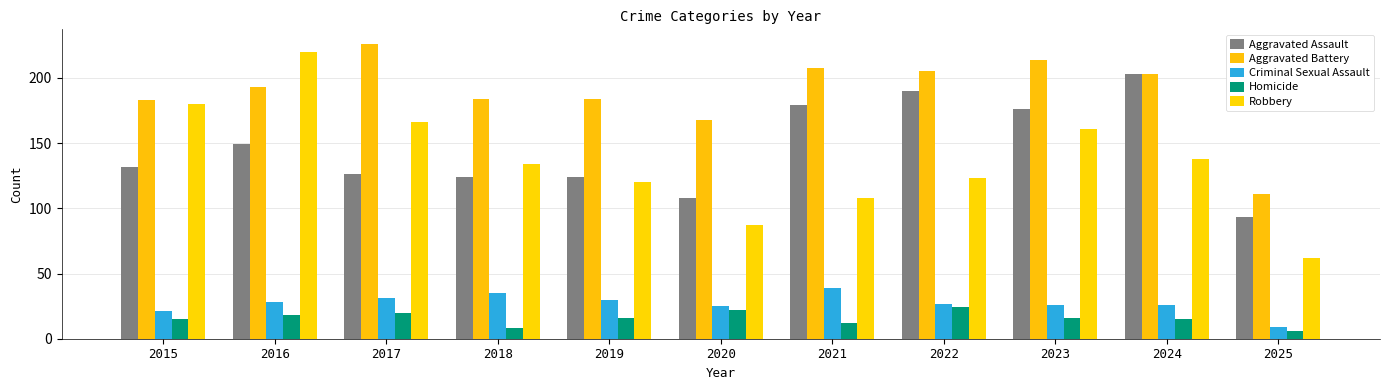

Reading left to right, extract all data points from this chart.

Aggravated Assault: 2015=132	2016=149	2017=126	2018=124	2019=124	2020=108	2021=179	2022=190	2023=176	2024=203	2025=93
Aggravated Battery: 2015=183	2016=193	2017=226	2018=184	2019=184	2020=168	2021=208	2022=205	2023=214	2024=203	2025=111
Criminal Sexual Assault: 2015=21	2016=28	2017=31	2018=35	2019=30	2020=25	2021=39	2022=27	2023=26	2024=26	2025=9
Homicide: 2015=15	2016=18	2017=20	2018=8	2019=16	2020=22	2021=12	2022=24	2023=16	2024=15	2025=6
Robbery: 2015=180	2016=220	2017=166	2018=134	2019=120	2020=87	2021=108	2022=123	2023=161	2024=138	2025=62